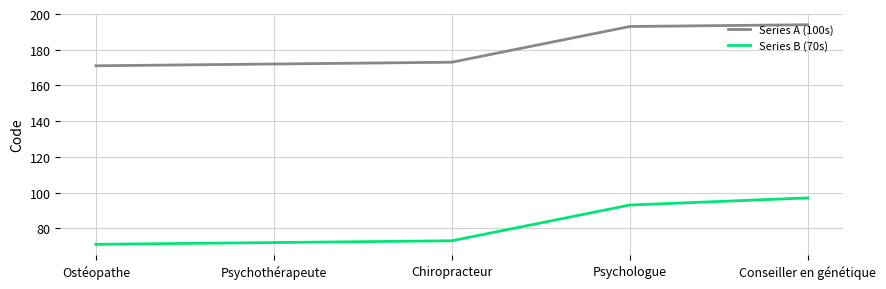

What is the sum of all Series A (100s) values?

903